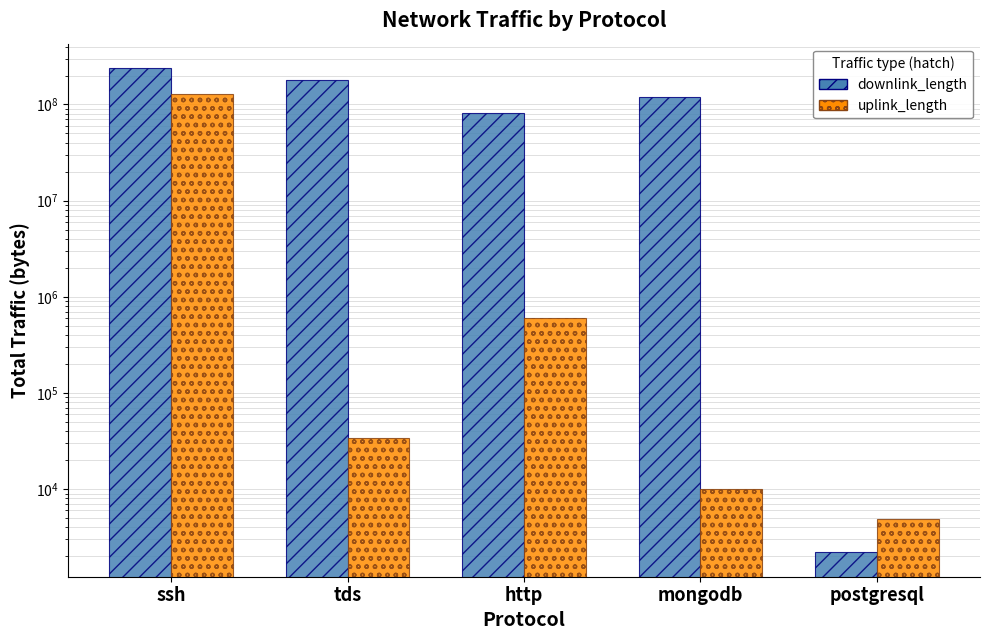

Count the downlink_length values in the range 81254099 to 180025327.

3